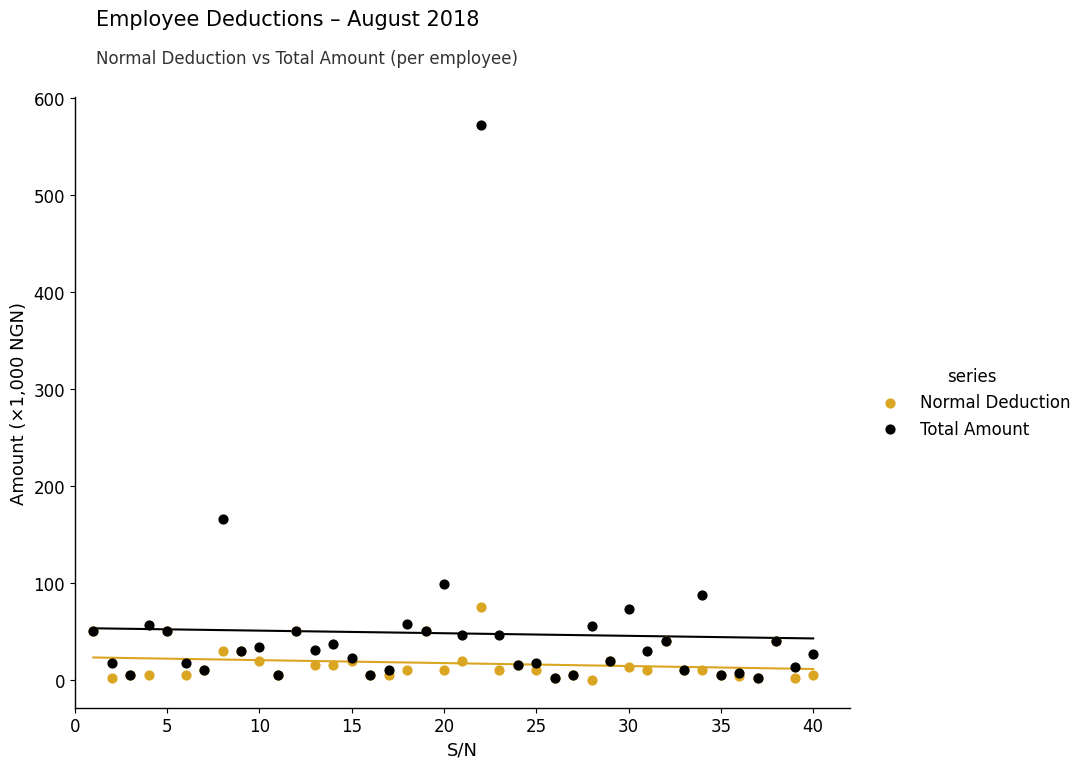

In the Total Amount series, what Y value is closest to 287?

166.1